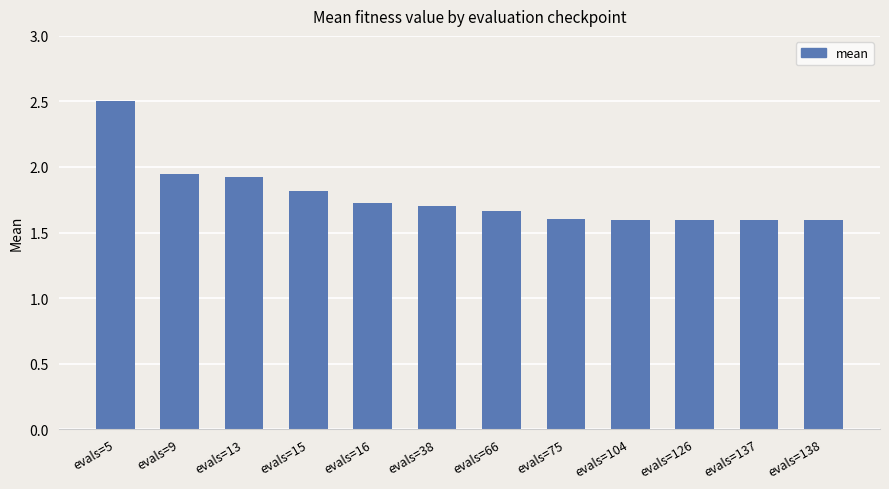

What is the smallest value displayed?

1.6